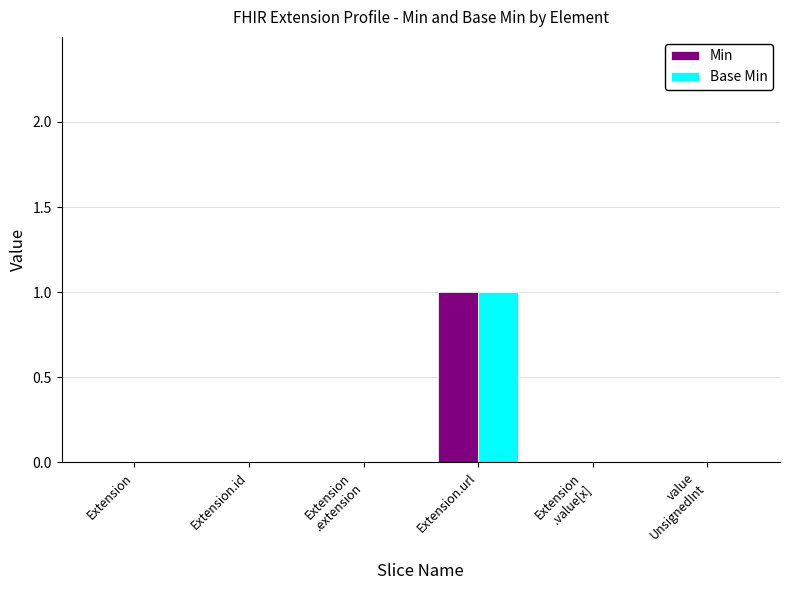

Reading right to left, list all the values displayed in this chart.

Min: value
UnsignedInt=0	Extension
.value[x]=0	Extension.url=1	Extension
.extension=0	Extension.id=0	Extension=0
Base Min: value
UnsignedInt=0	Extension
.value[x]=0	Extension.url=1	Extension
.extension=0	Extension.id=0	Extension=0